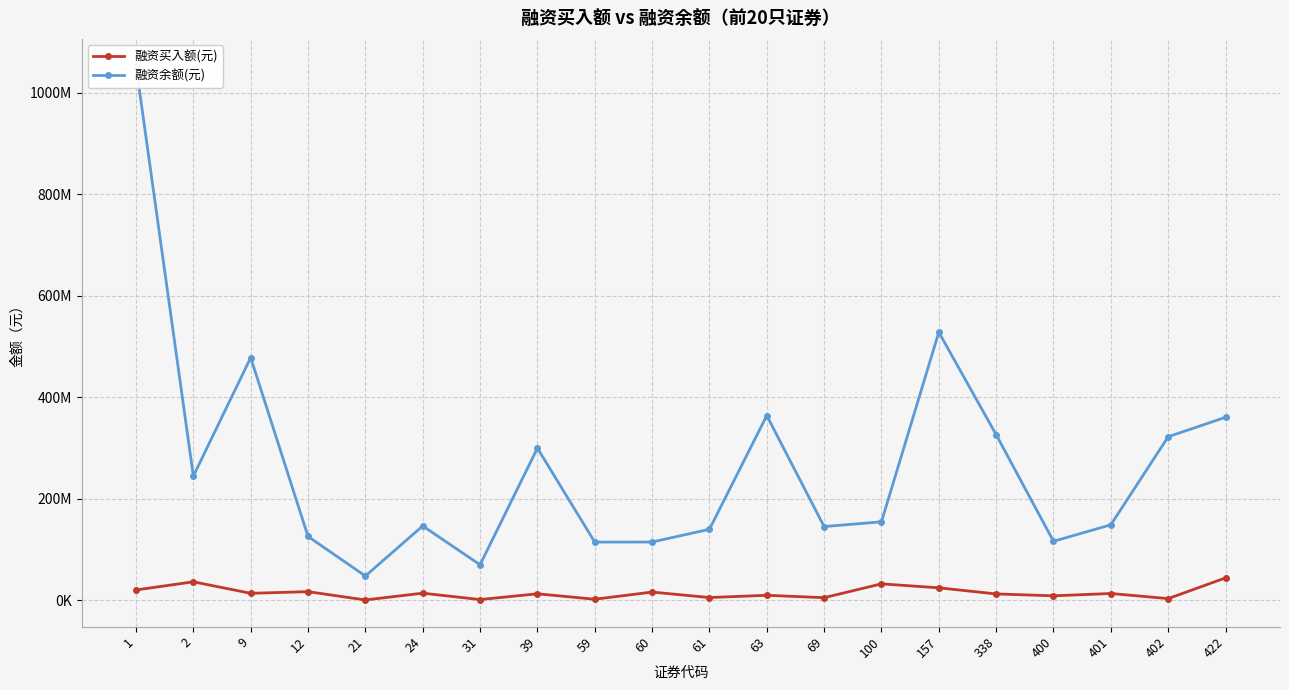

Reading left to right, what are all the values shown in this chart?

融资买入额(元): 1=20647655	2=36742603	9=14077010	12=17351143	21=978432	24=14345025	31=1795966	39=13113222	59=2392720	60=16512546	61=5774283	63=10170989	69=5502048	100=32707168	157=24890674	338=12849607	400=9147269	401=13707671	402=3665931	422=44438152
融资余额(元): 1=1053665094	2=244995601	9=478380451	12=126078093	21=48165824	24=146827414	31=70280360	39=300021921	59=114972411	60=115127807	61=140190561	63=364228755	69=145593982	100=154899821	157=528457454	338=326634221	400=116557053	401=149043336	402=322528119	422=360810329